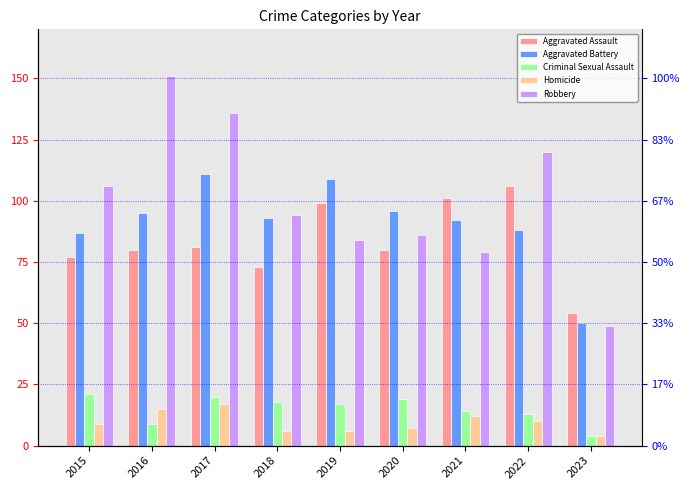

How many data points in Aggravated Battery are above 93?

4